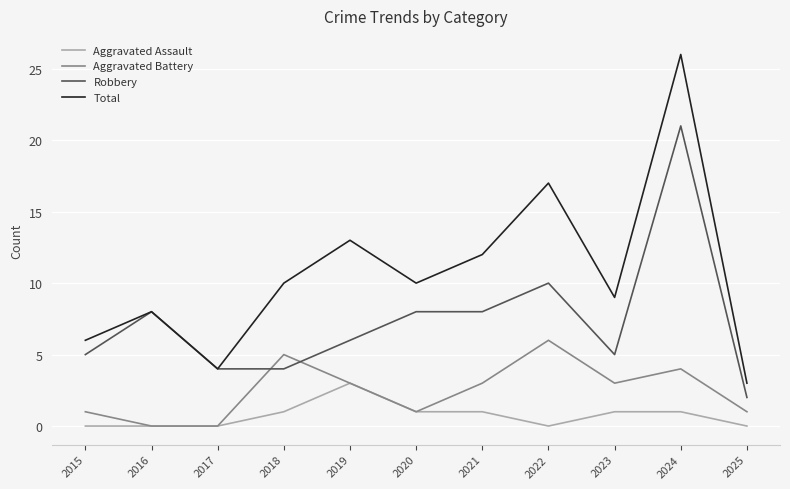

Read the Aggravated Battery value at 2020.

1